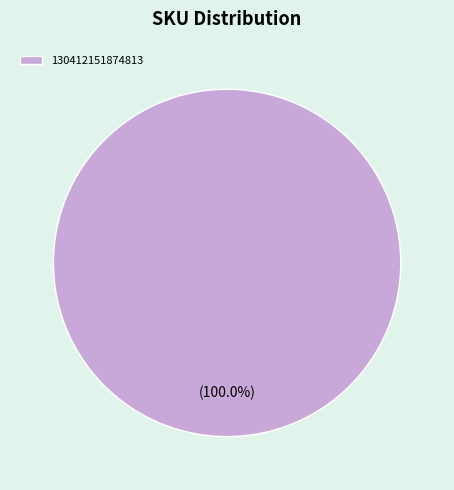

True or false: 130412151874813 accounts for 89% of the total.

False